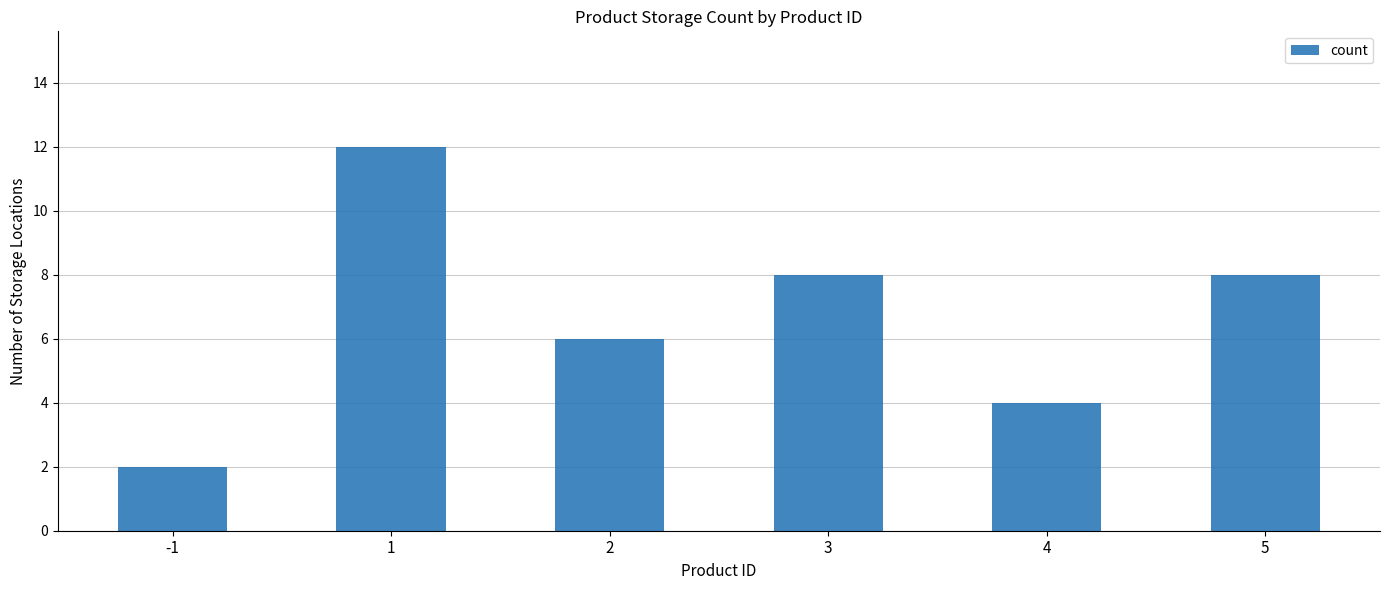

What is the greatest value displayed?

12